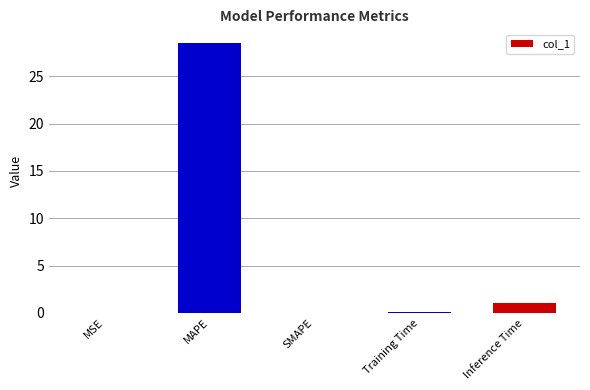

Which label corresponds to the largest value in the chart?

MAPE